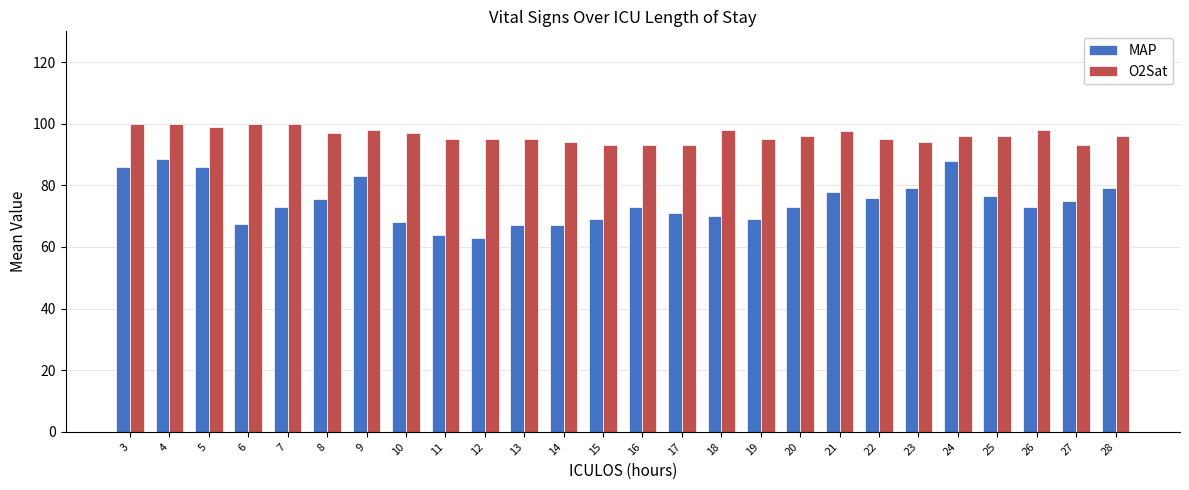

Count the number of data series in this chart.

2